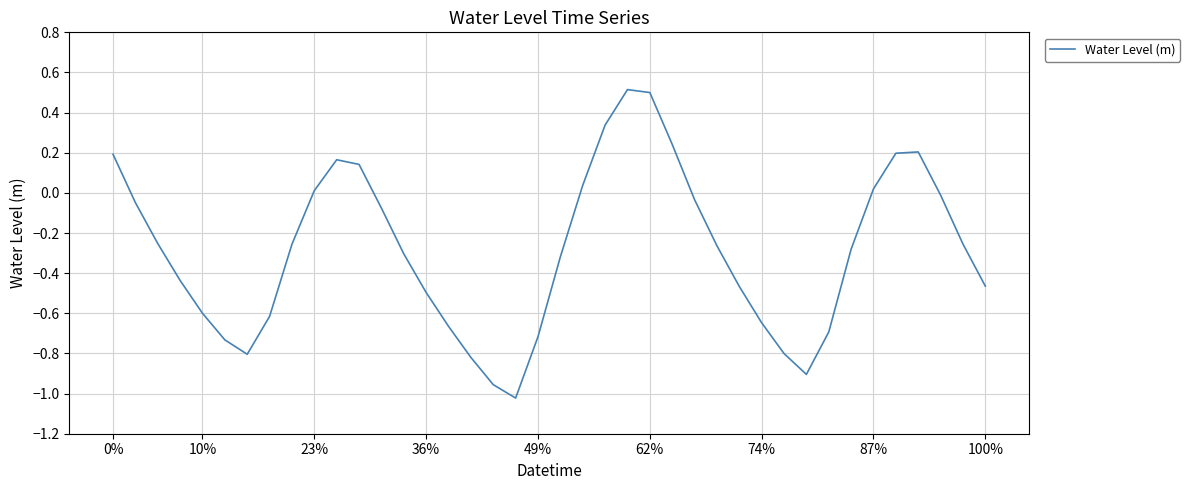

What is the difference between the maximum and minimum values?

1.5